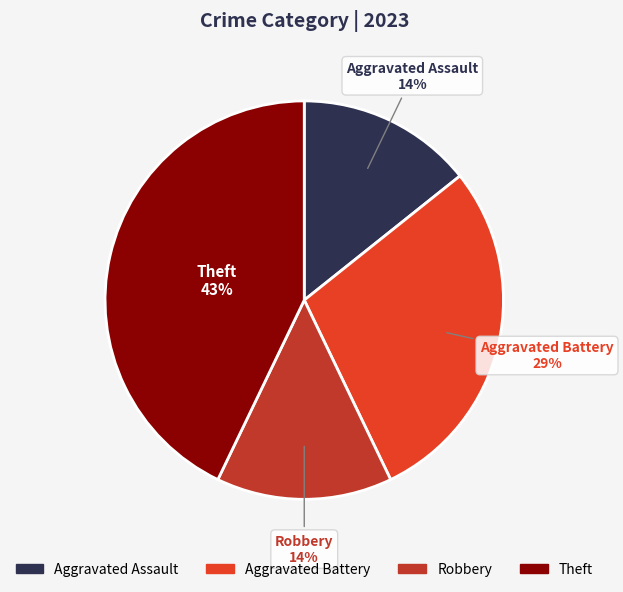

Is the sum of Aggravated Battery and Robbery greater than half?

No